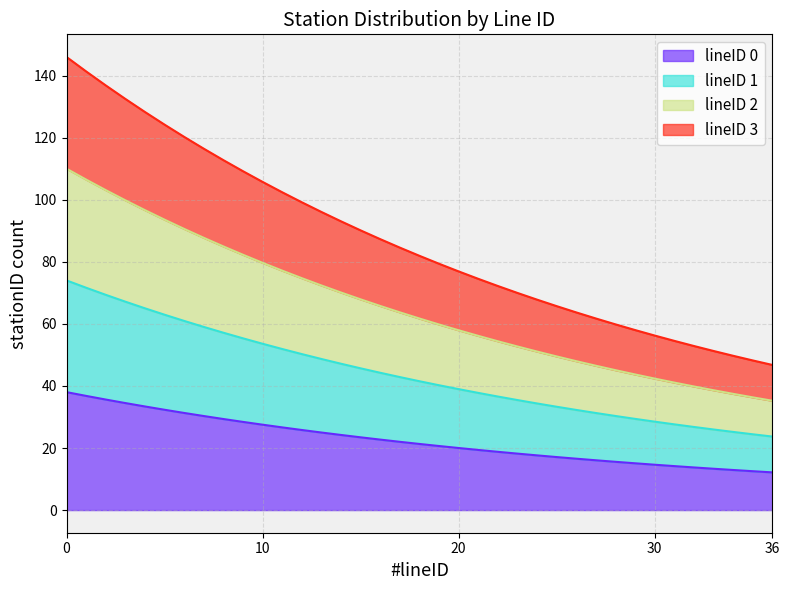

Which series has the largest range (max minus min)?

line_3